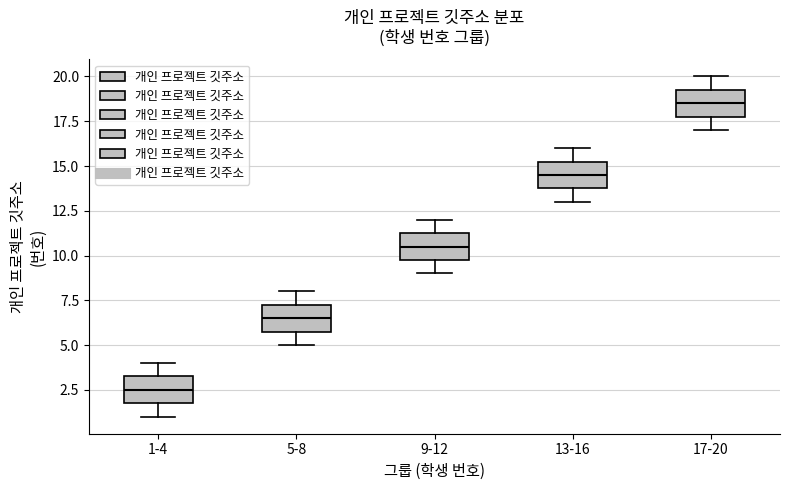

Reading left to right, transcribe this box plot: for each box, give where its median line is, the range the box spans, and where its two whiskers end, as read against the y-axis. The values are not printed on the chart, so give them approximately, as read against the axis.

1-4: median 2.5, box 2.0 to 3.5, whiskers 1.0 to 4.0
5-8: median 6.5, box 6.0 to 7.5, whiskers 5.0 to 8.0
9-12: median 10.5, box 10.0 to 11.5, whiskers 9.0 to 12.0
13-16: median 14.5, box 14.0 to 15.5, whiskers 13.0 to 16.0
17-20: median 18.5, box 18.0 to 19.5, whiskers 17.0 to 20.0